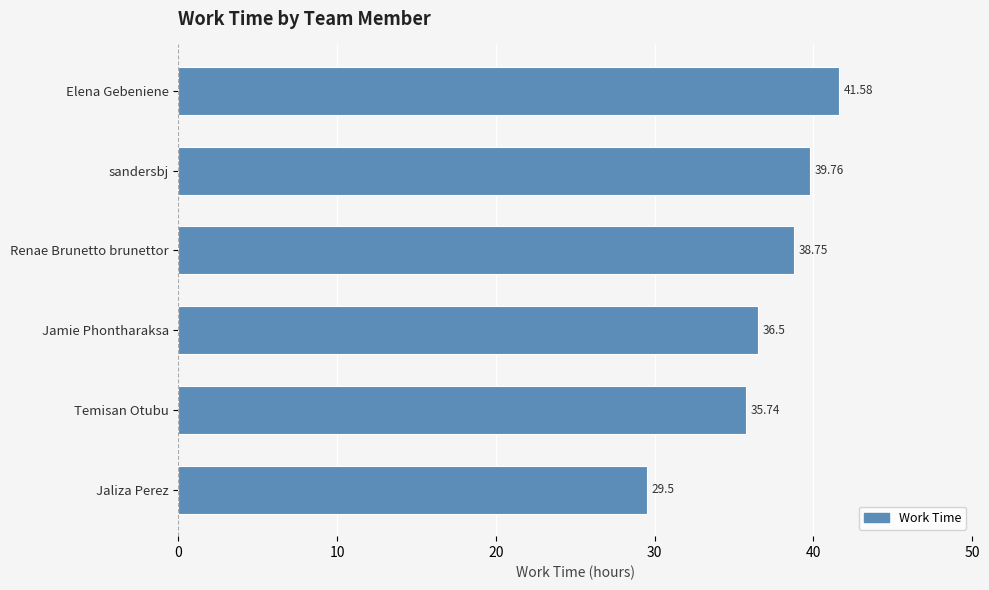

Rank the categories by value from lowest to highest.

Jaliza Perez, Temisan Otubu, Jamie Phontharaksa, Renae Brunetto brunettor, sandersbj, Elena Gebeniene